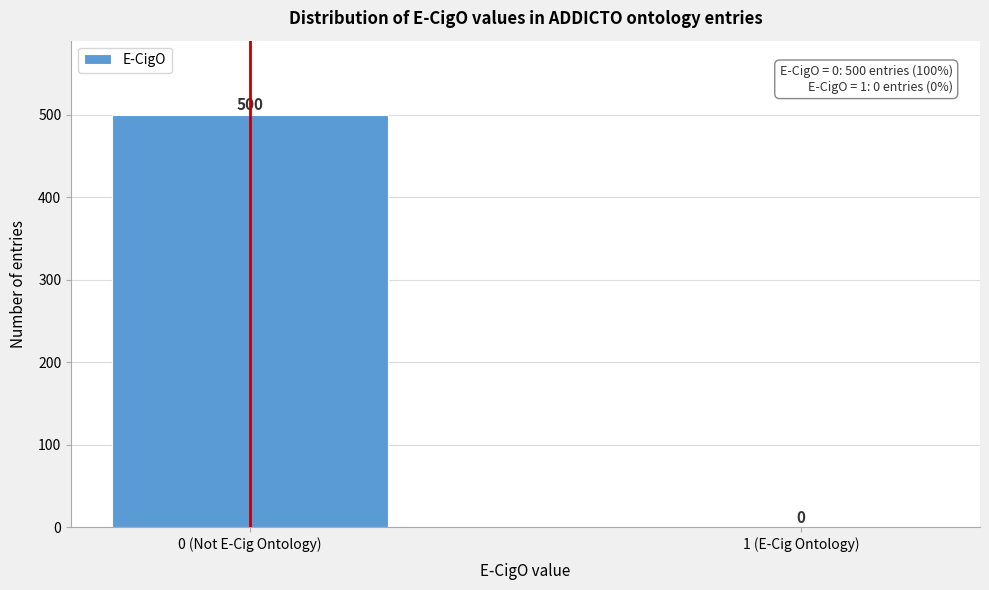

Reading left to right, transcribe all the data shown in this chart.

0 (Not E-Cig Ontology)=500	1 (E-Cig Ontology)=0